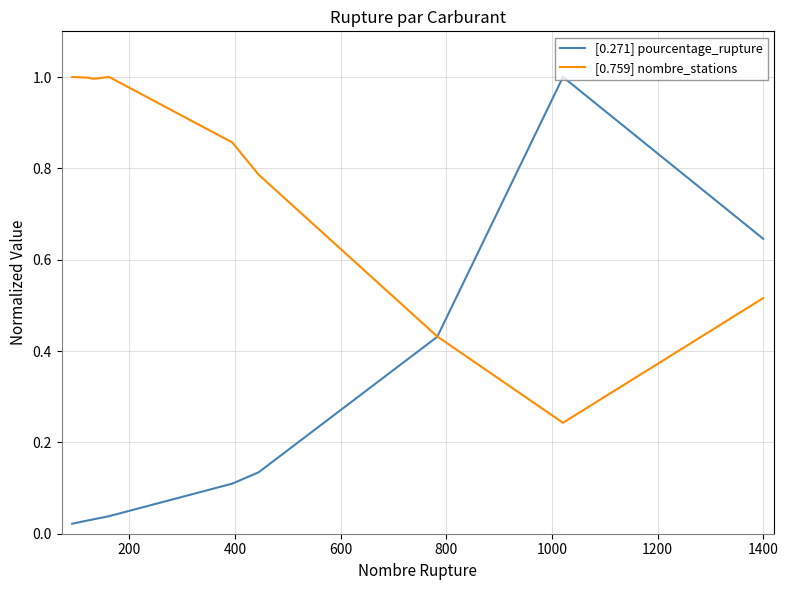

Which series has the largest total across all categories?

[0.759] nombre_stations